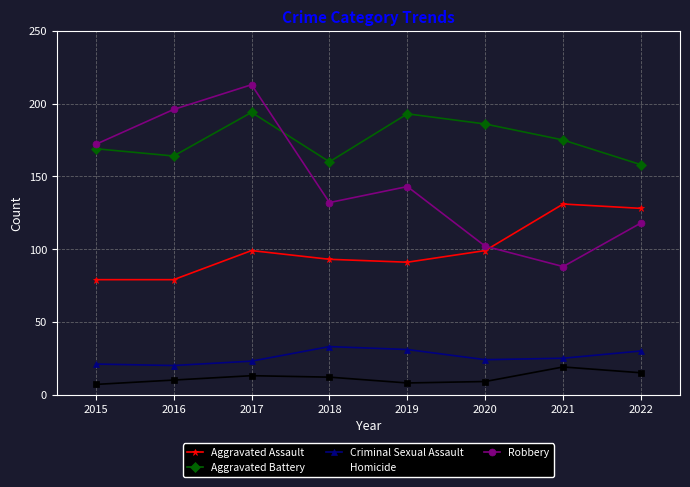

True or false: Criminal Sexual Assault and Aggravated Assault cross at least once.

False